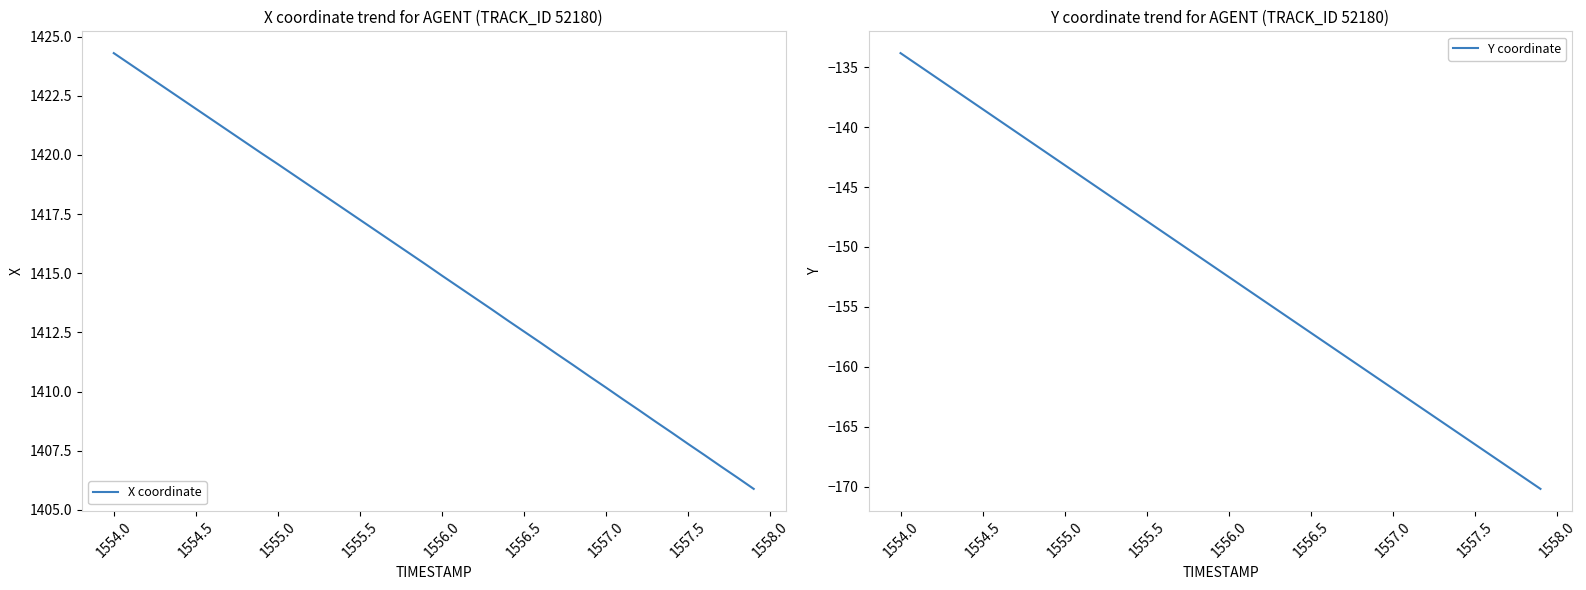

True or false: X coordinate and Y coordinate cross at least once.

False